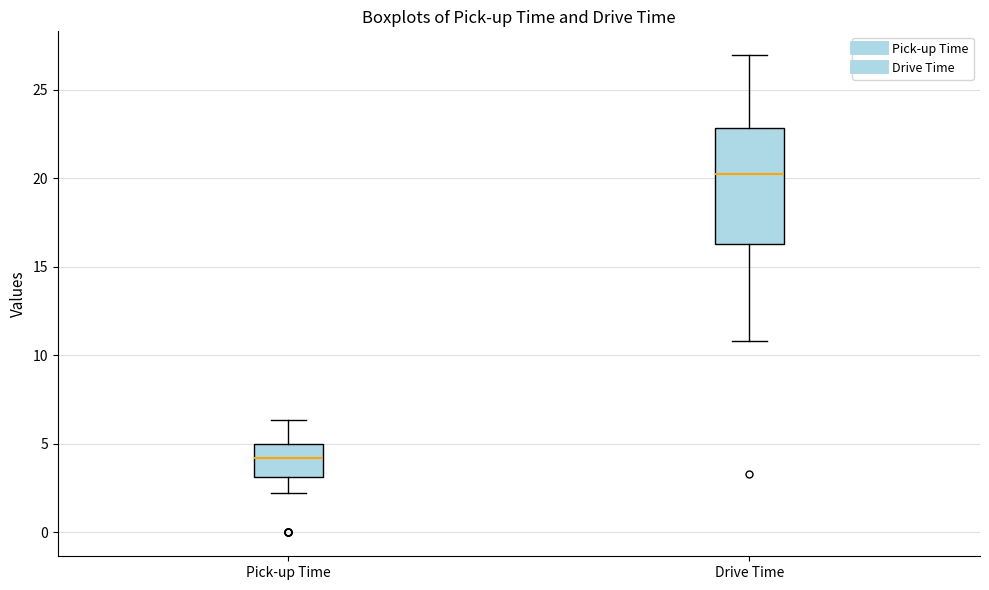

Reading left to right, transcribe this box plot: for each box, give where its median line is, the range the box spans, and where its two whiskers end, as read against the y-axis. The values are not printed on the chart, so give them approximately, as read against the axis.

Pick-up Time: median 4.0, box 3.0 to 5.0, whiskers 2.0 to 6.5
Drive Time: median 20.5, box 16.5 to 23.0, whiskers 11.0 to 27.0